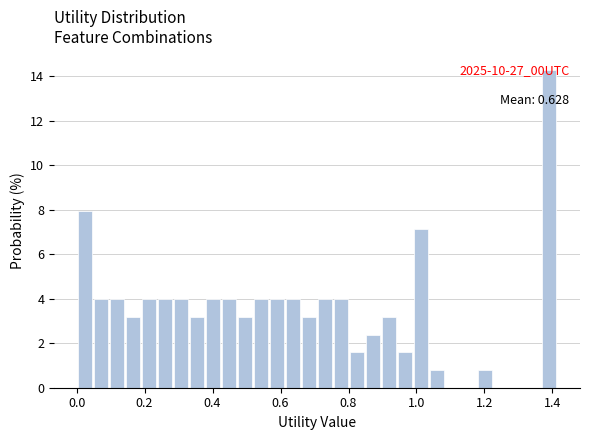

Read against the x-axis, roughly where is the centre of the tallest bar?

1.40